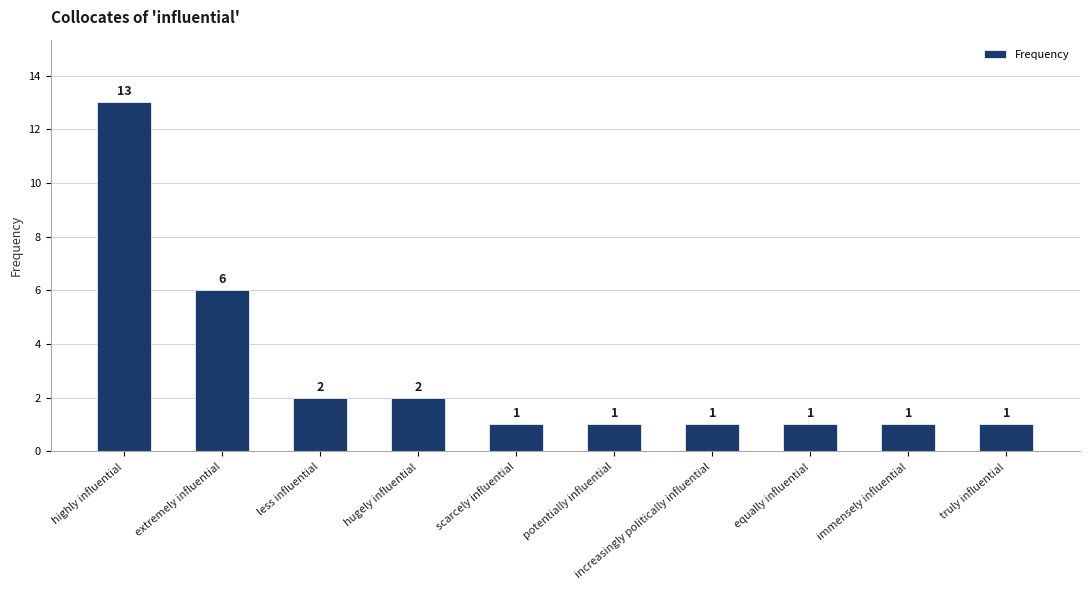

What is the approximate value at extremely influential?

6